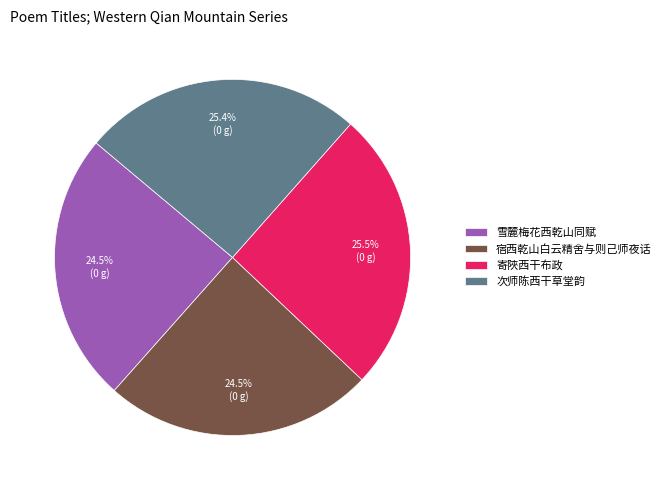

Do 宿西乾山白云精舍与则己师夜话 and 寄陜西干布政 together represent more than half of the pie?

Yes